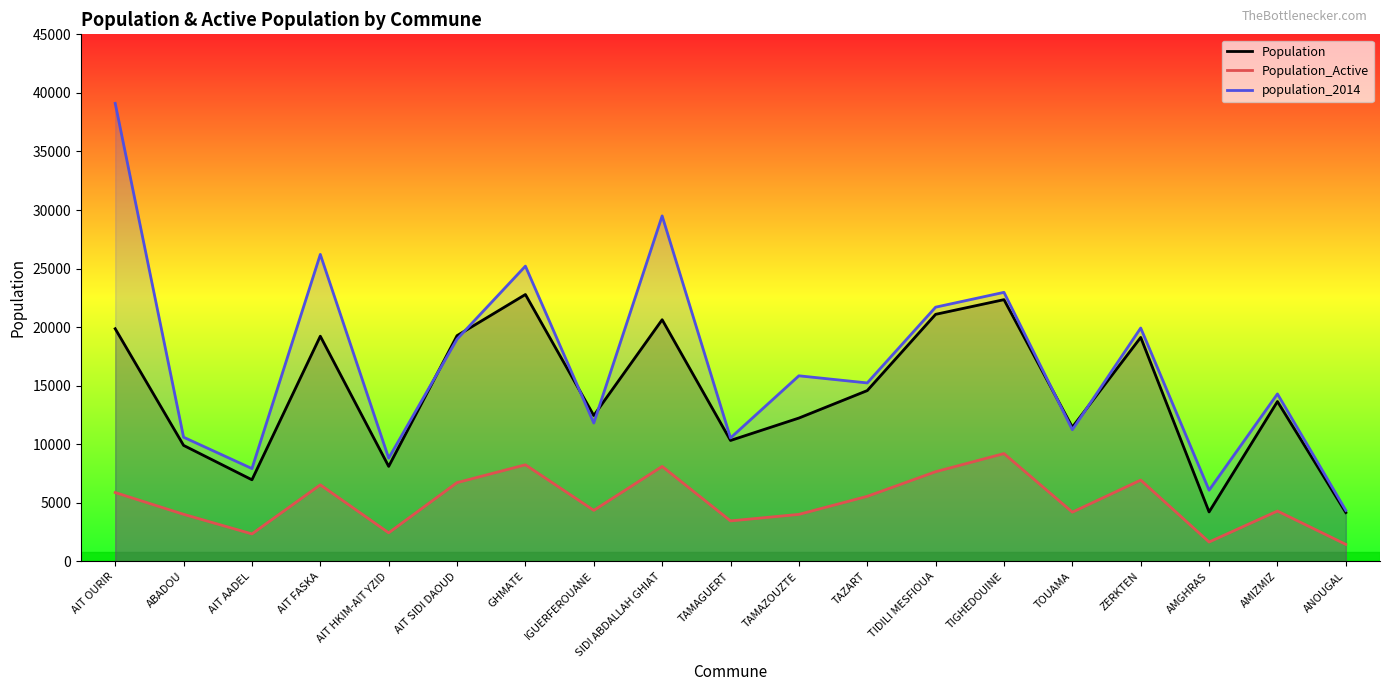

At IGUERFEROUANE, list the series in order from largest to smallest.

Population, population_2014, Population_Active